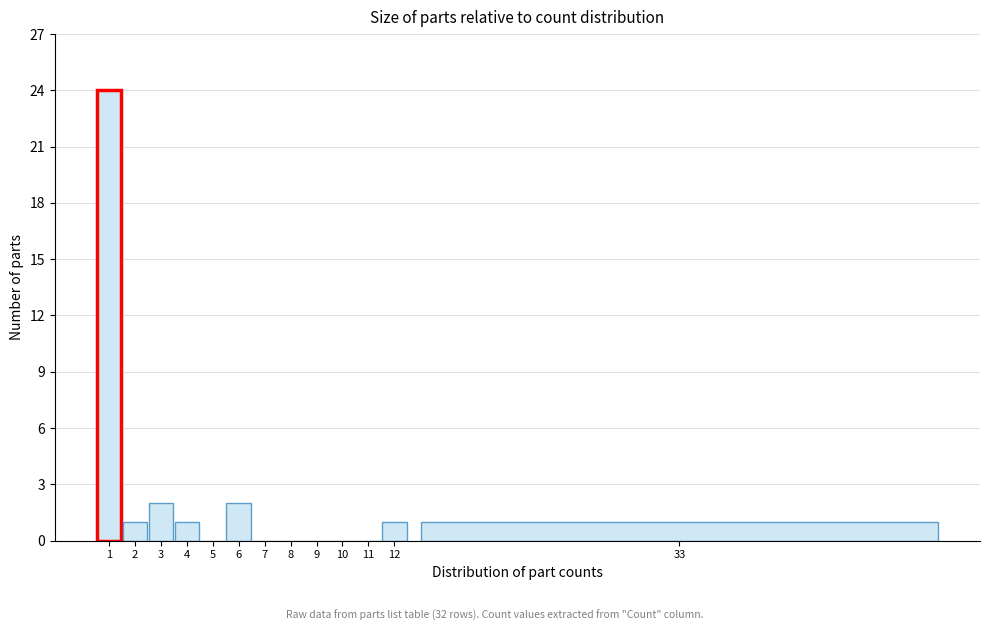

Reading left to right, list all the values displayed in this chart.

1=24	2=1	3=2	4=1	5=0	6=2	7=0	8=0	9=0	10=0	11=0	12=1	33=1